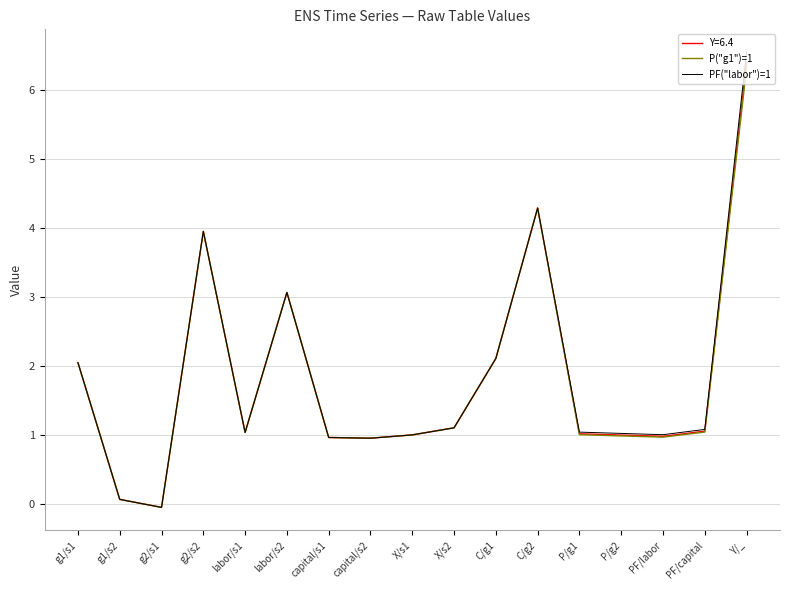

Which label corresponds to the largest value in the chart?

Y/_